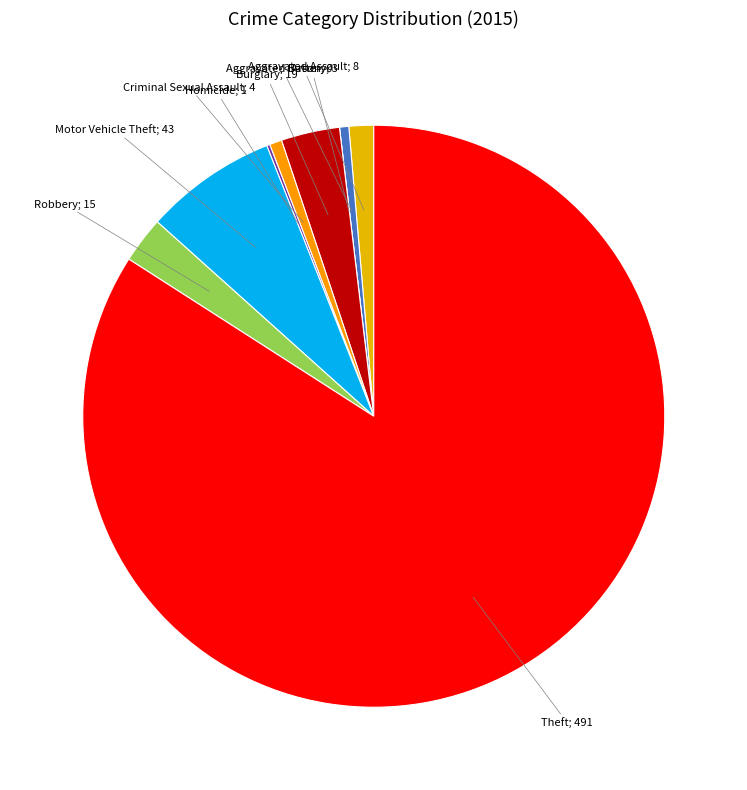

Do Theft; 491 and Burglary; 19 together represent more than half of the pie?

Yes